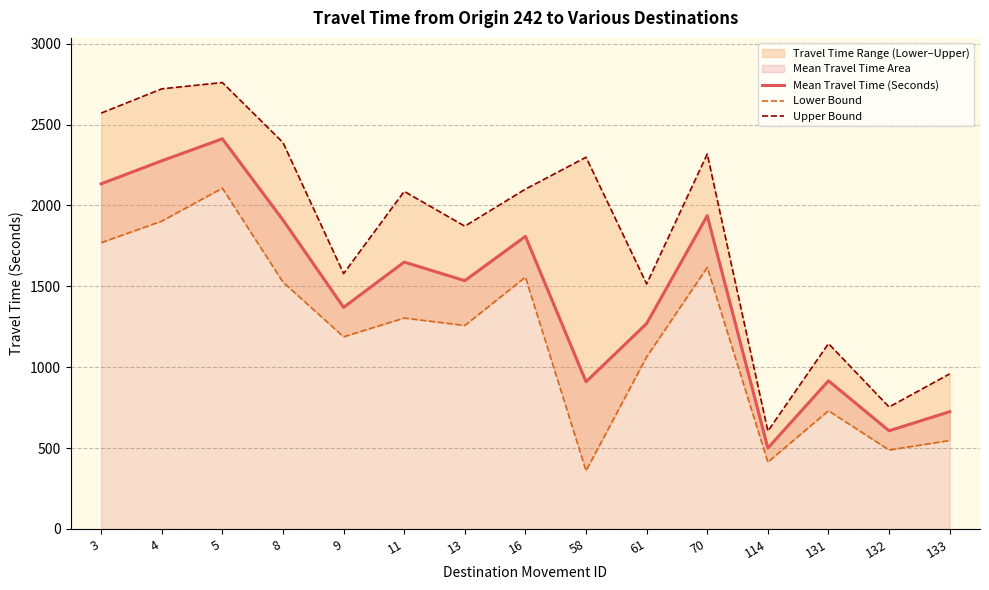

True or false: Mean Travel Time (Seconds) and Lower Bound cross at least once.

False